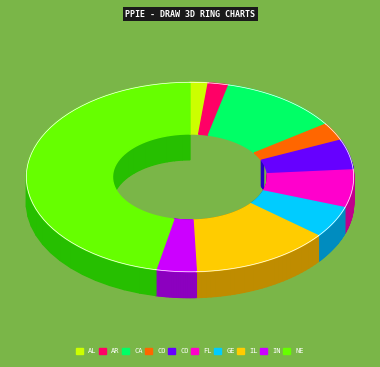

Which slice is the smallest?

Alabama